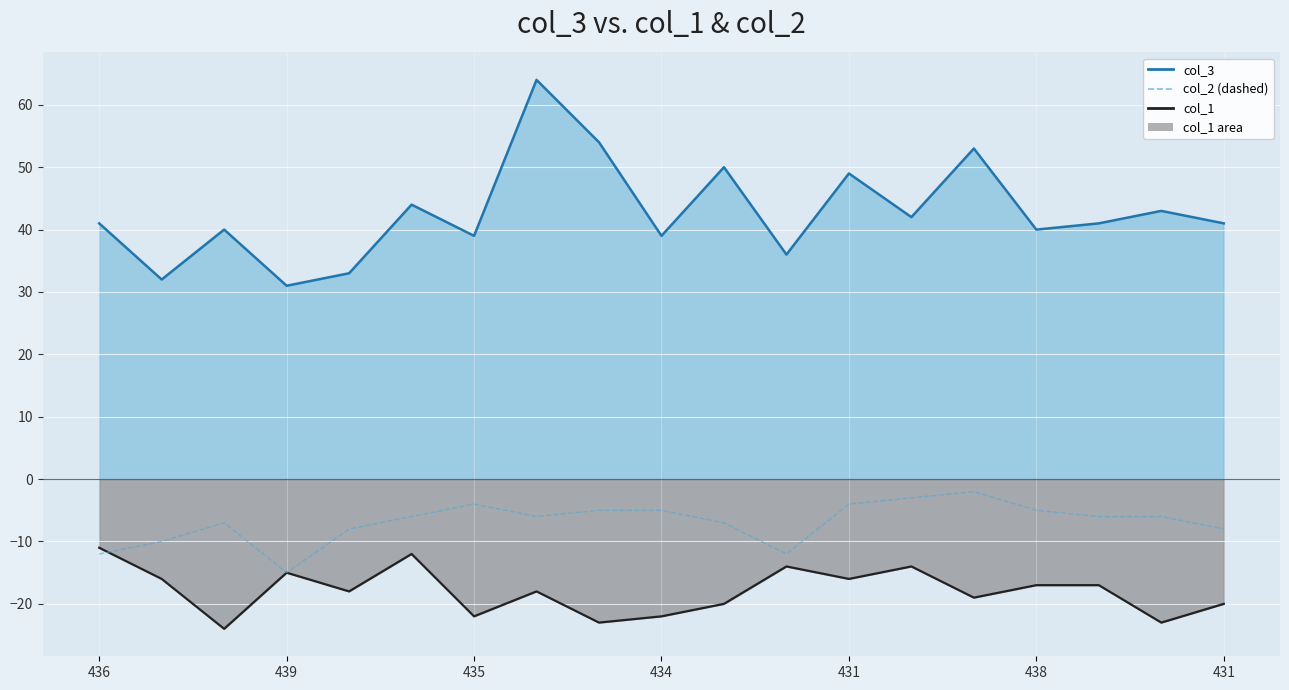

Is it true that the value at 11 is -18?

False